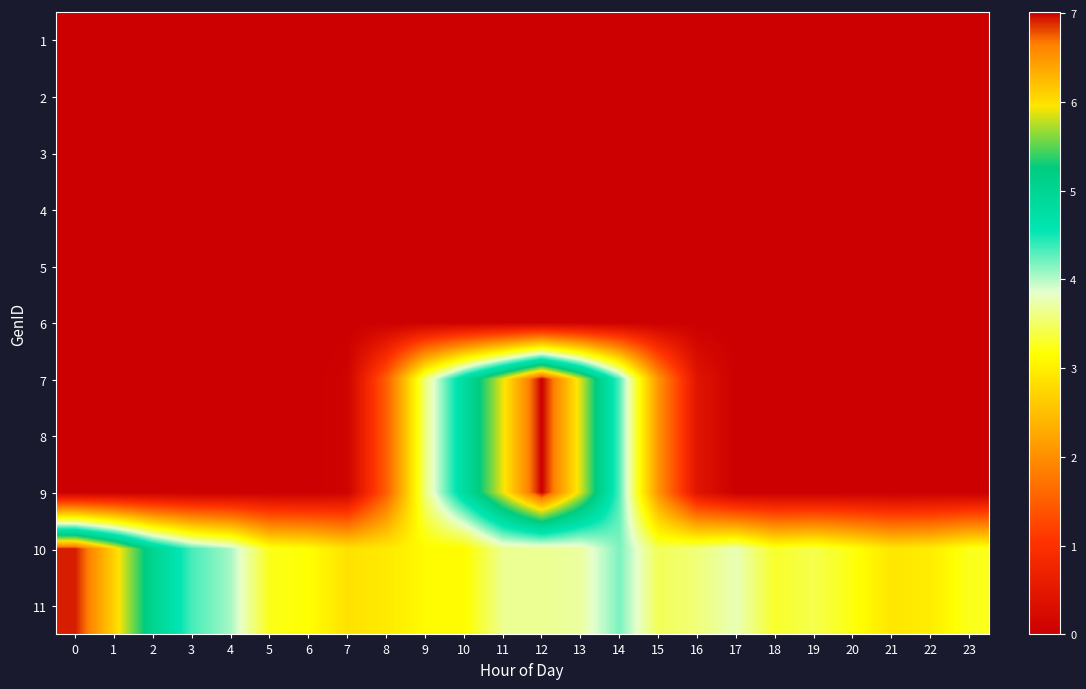

At how many categories does at least one series exceed 6?

3